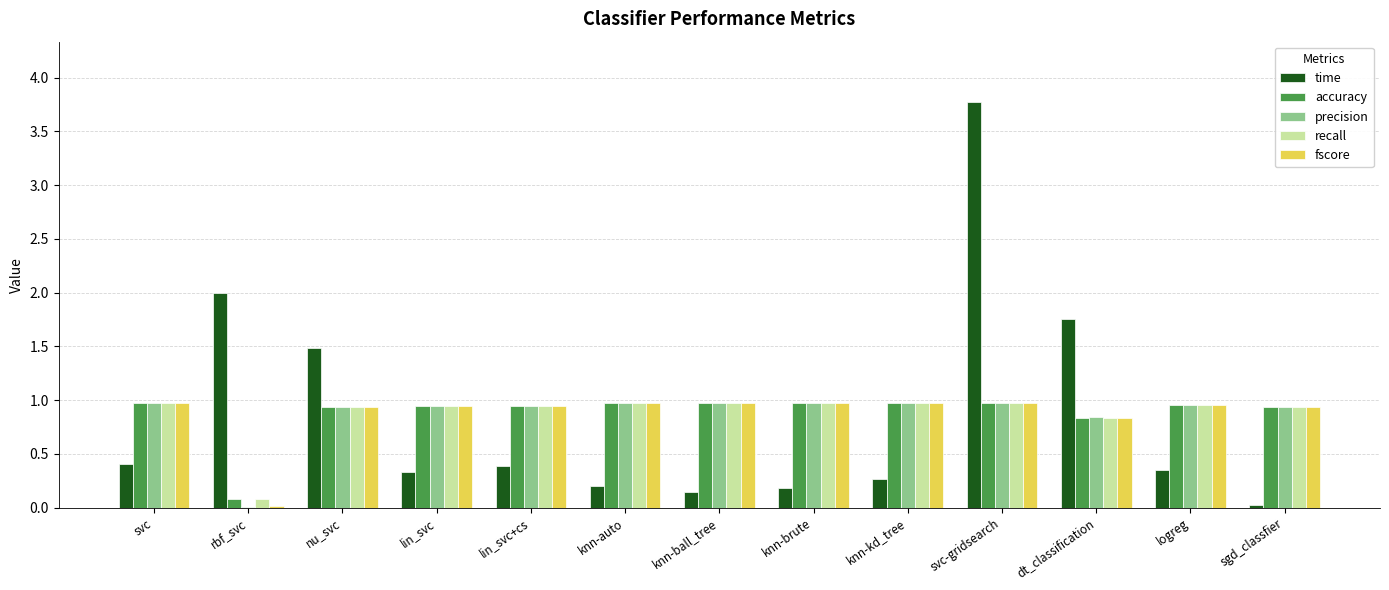

What is the total value across all series at lin_svc?

4.1